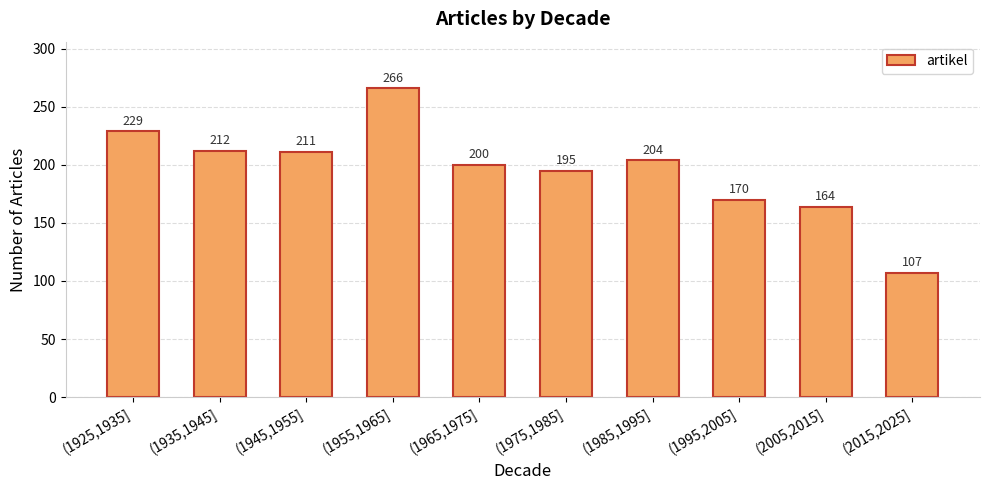

What is the label of the 9th bar from the right?

(1935,1945]